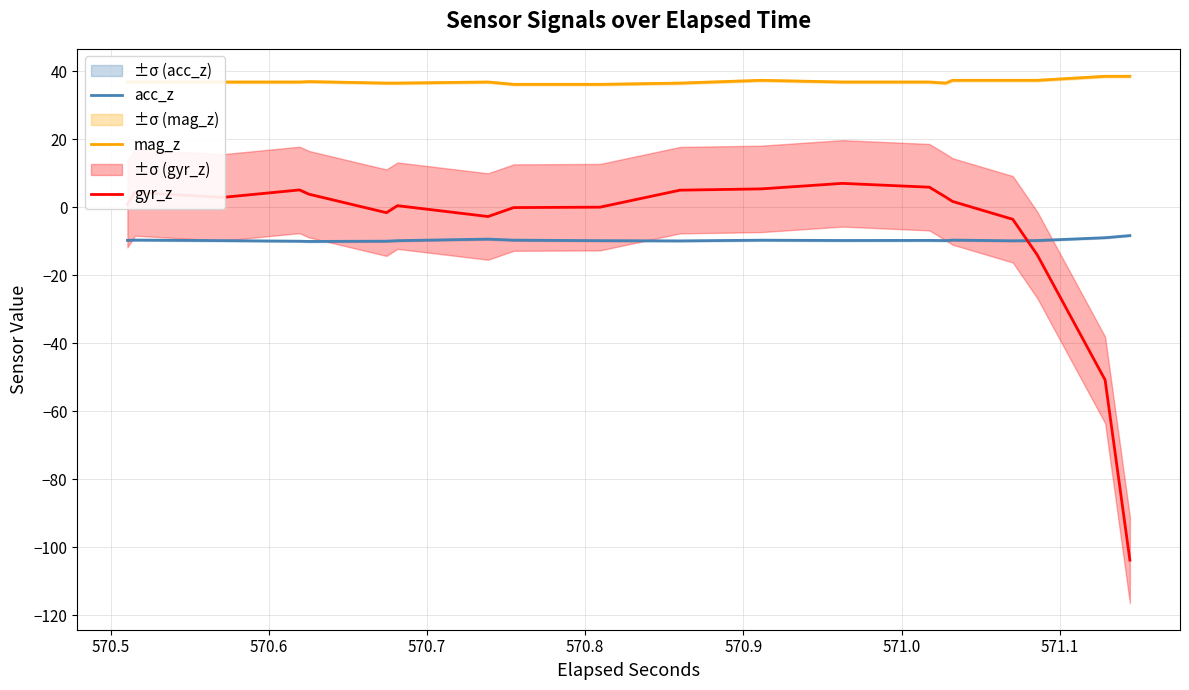

What is the highest value of the gyr_z series?

7.1